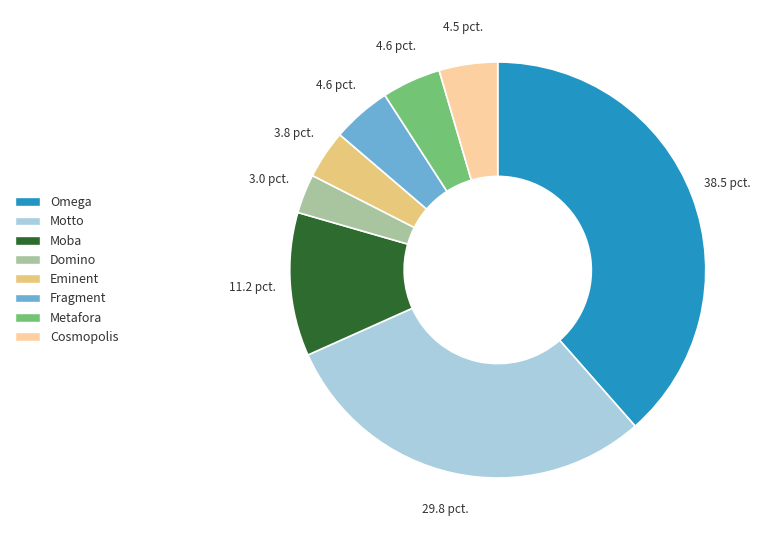

Does any single category account for the majority?

No